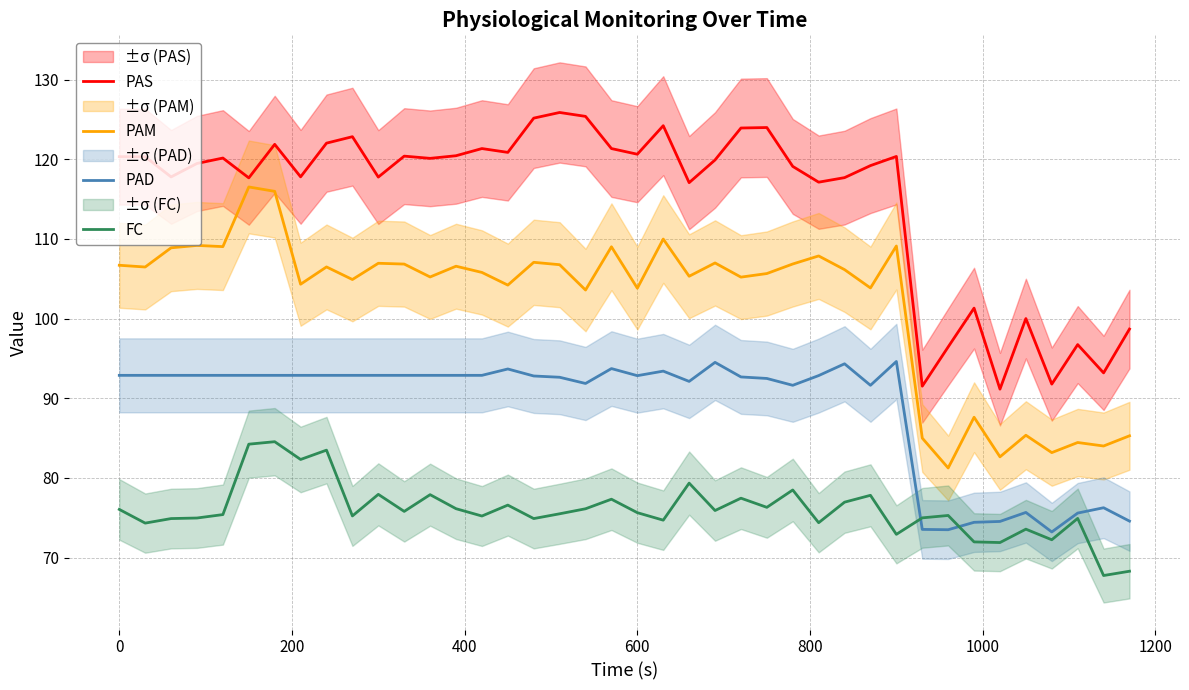

True or false: PAD and PAM cross at least once.

False